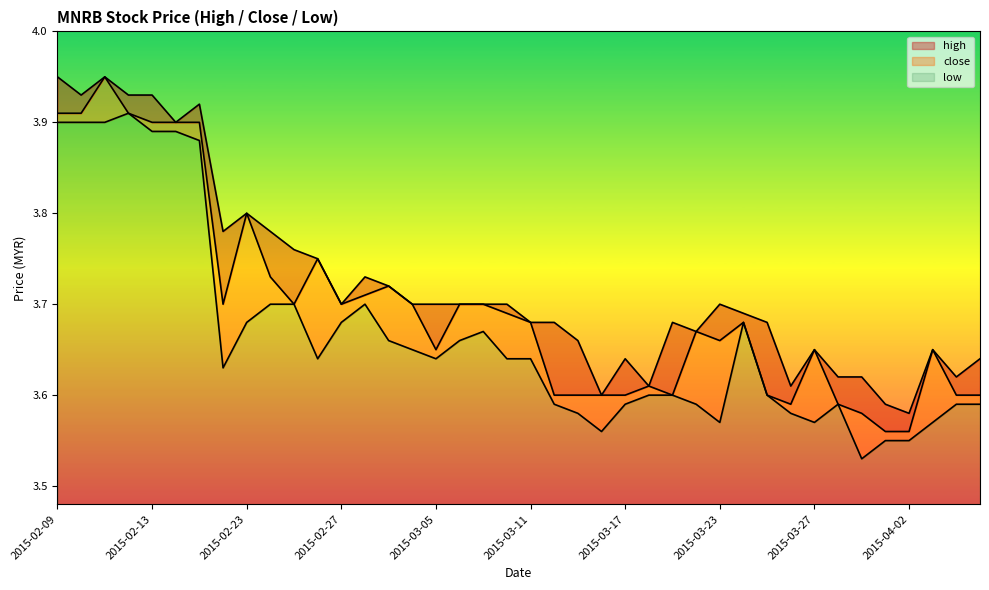

The value of close at 2015-03-30 is 3.6. True or false?

True